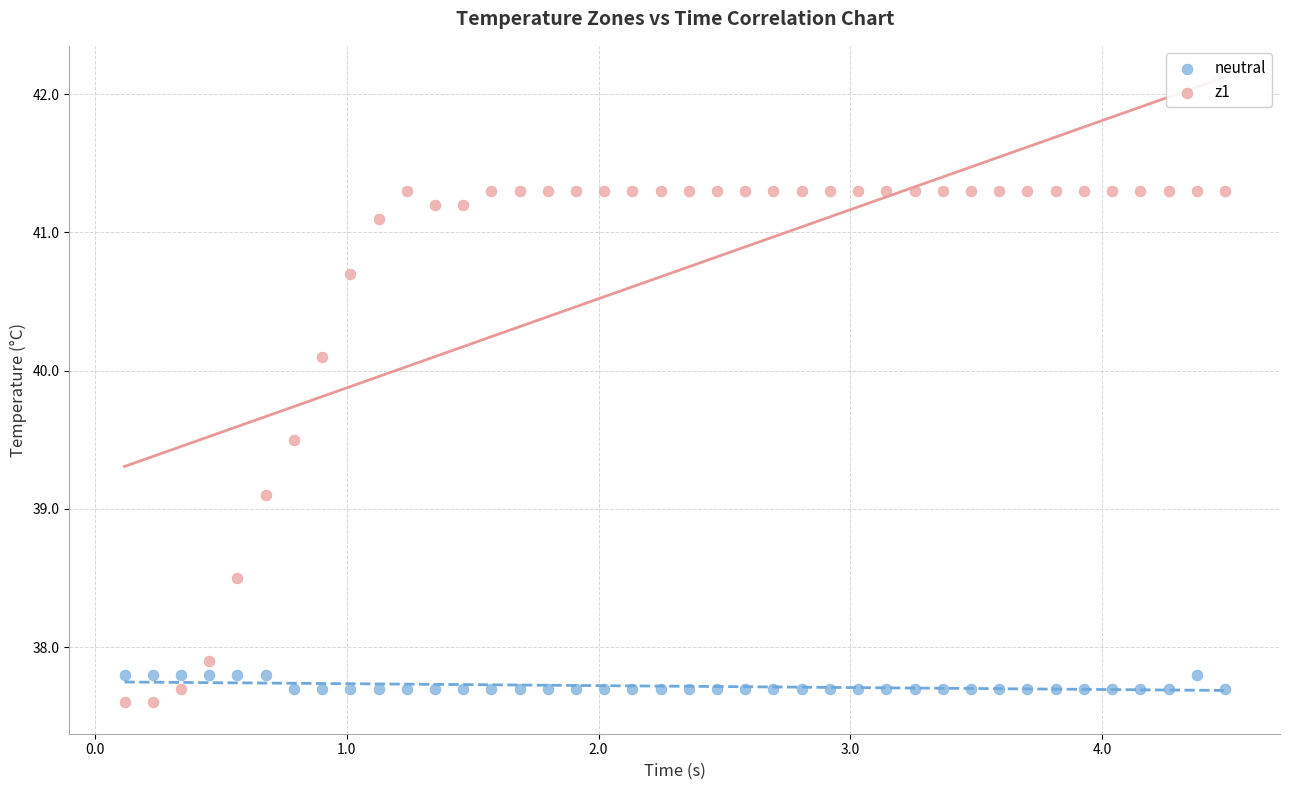

Which series has the widest spread of Y values?

z1